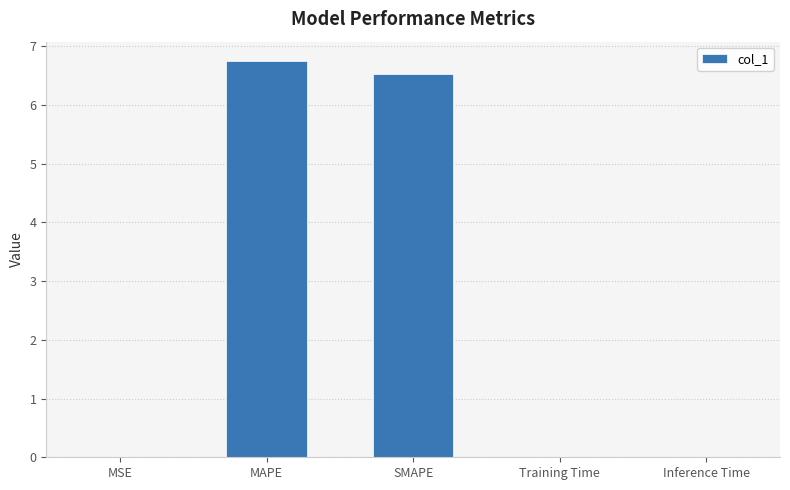

What is the change in value from MSE to MAPE?

+6.7